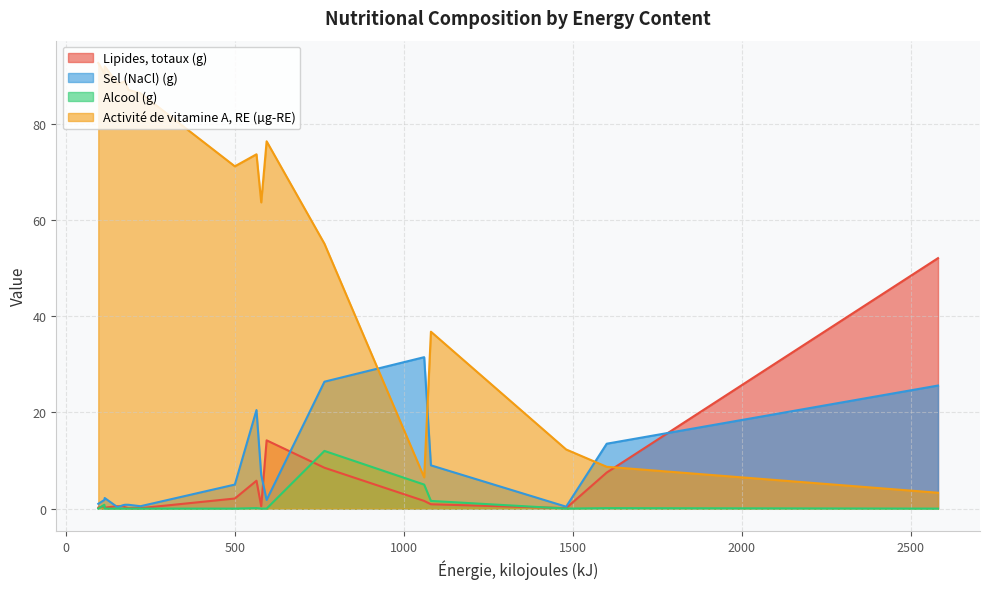

What is the difference between the maximum and minimum values in the Activité de vitamine A, RE (µg-RE) series?

89.4